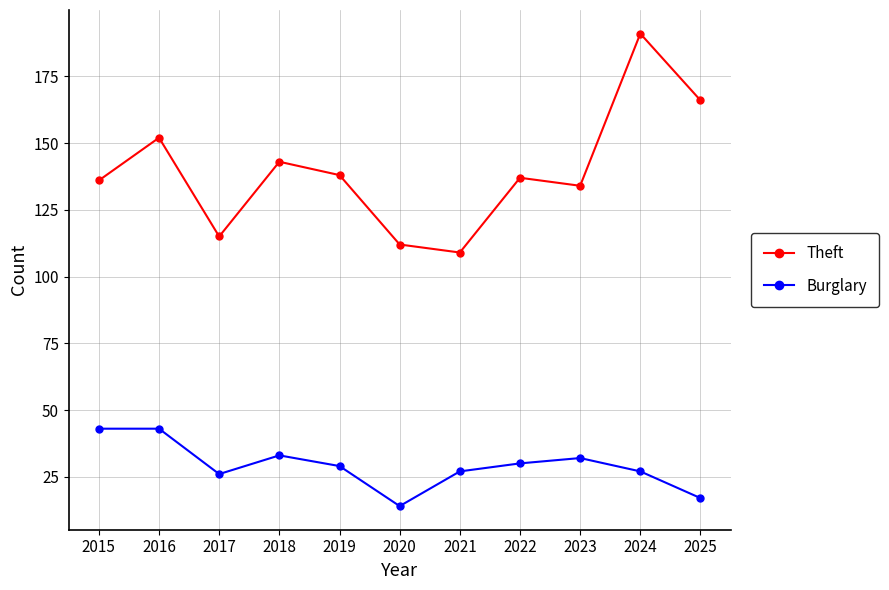

What is the difference between the second highest and minimum values in the Theft series?

57